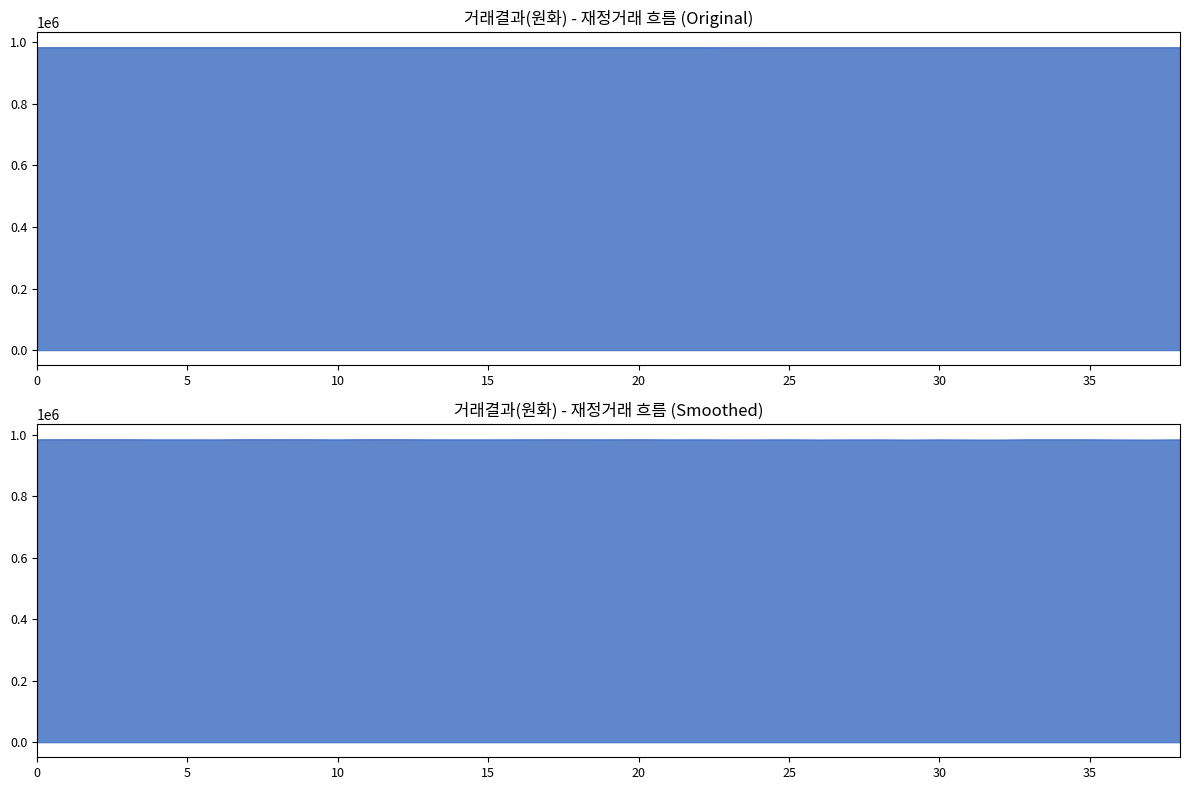

True or false: the data shows 602496 at KOR->PHP->HUF.

False